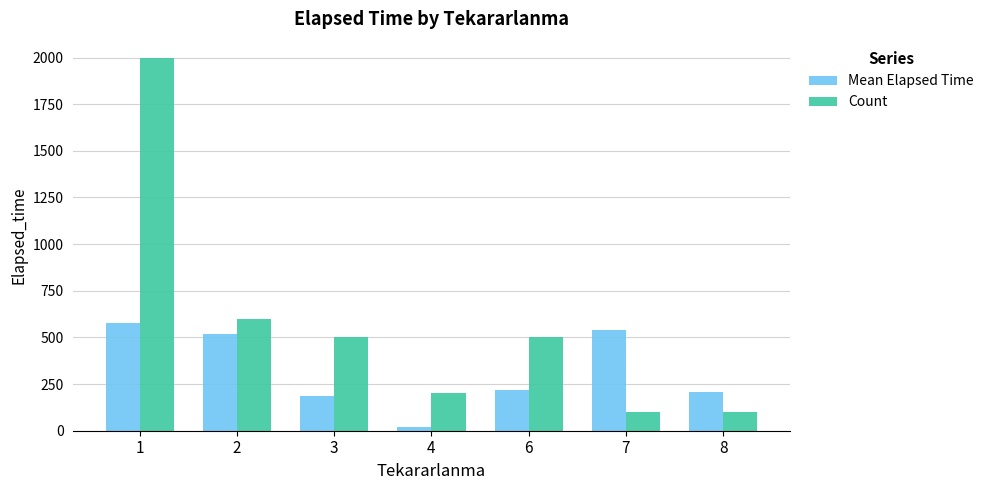

What is the difference between the highest and lowest values at 8?

105.0